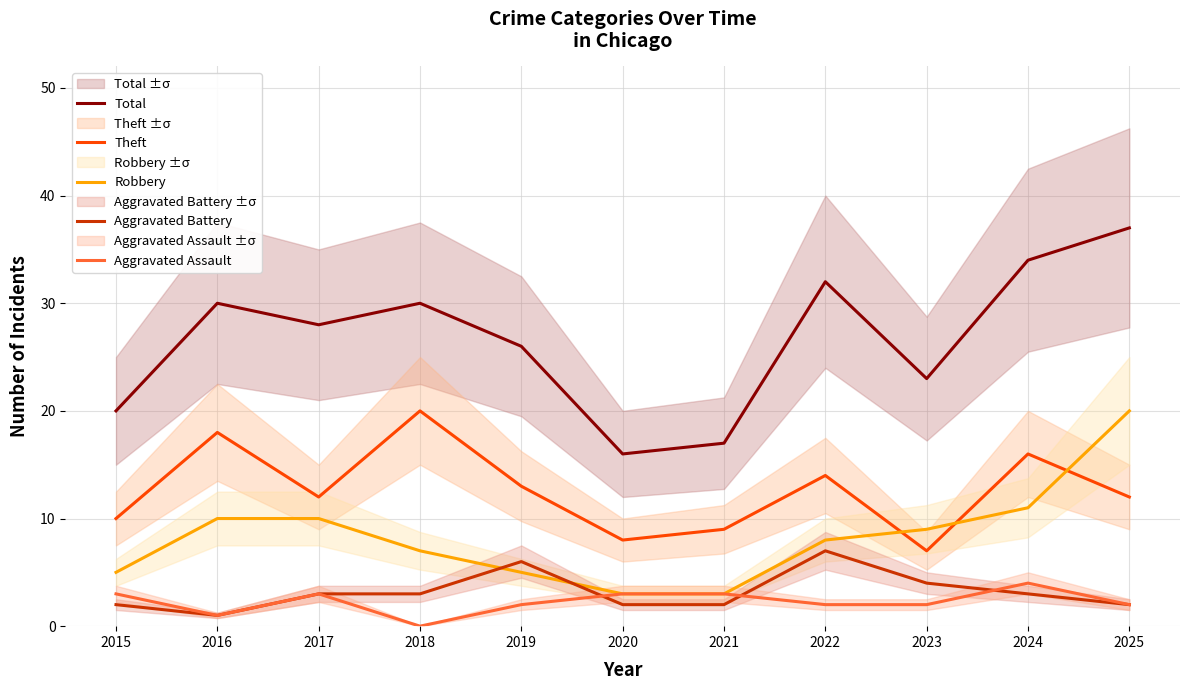

What is the maximum value for Robbery?

20